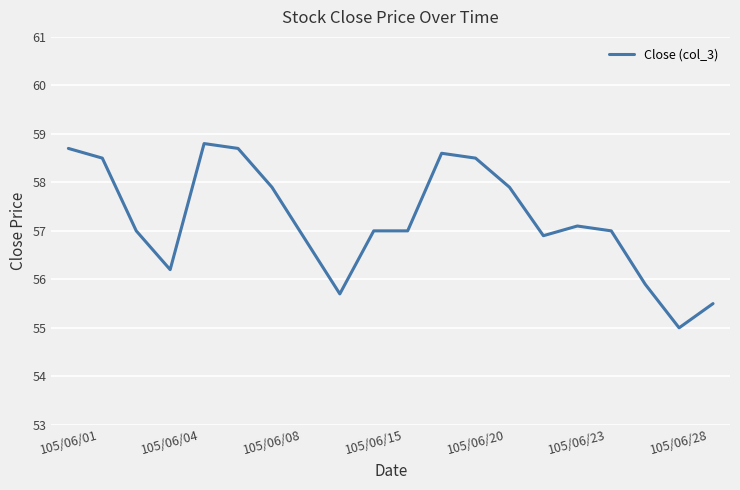

What is the minimum value shown in the chart?

55.0